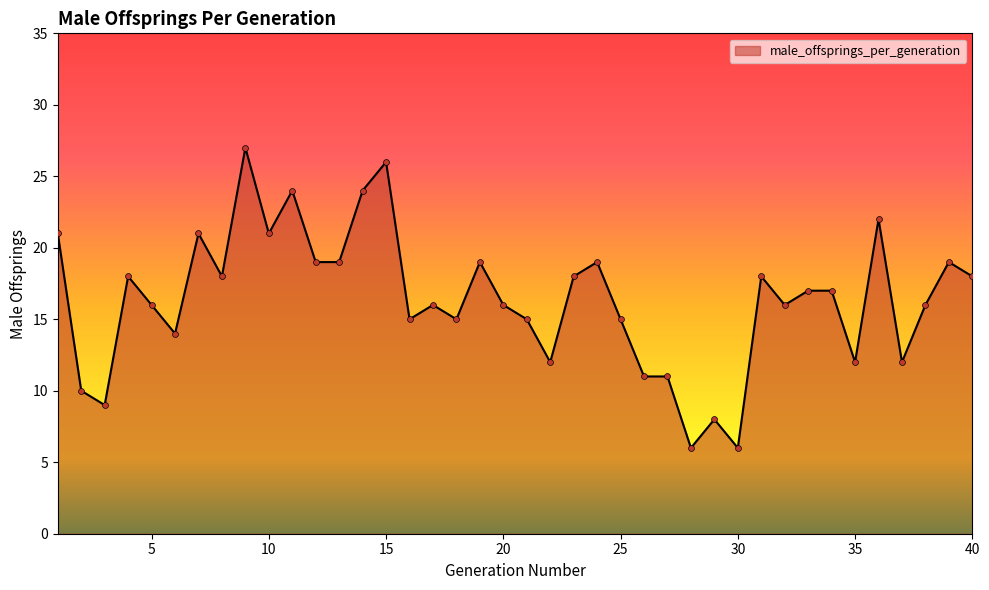

What is the difference between the maximum and minimum values?

21